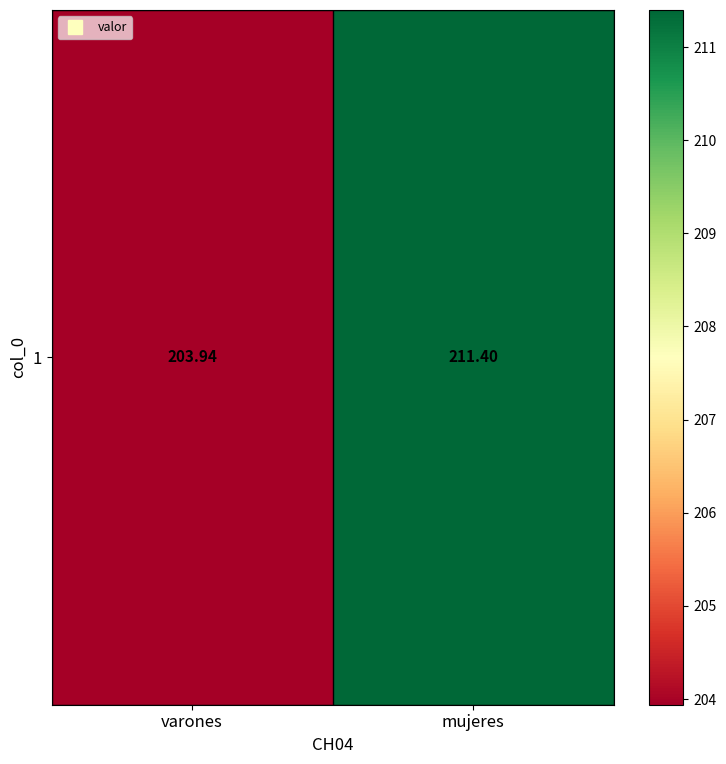

Count the number of values greater than 211.

1